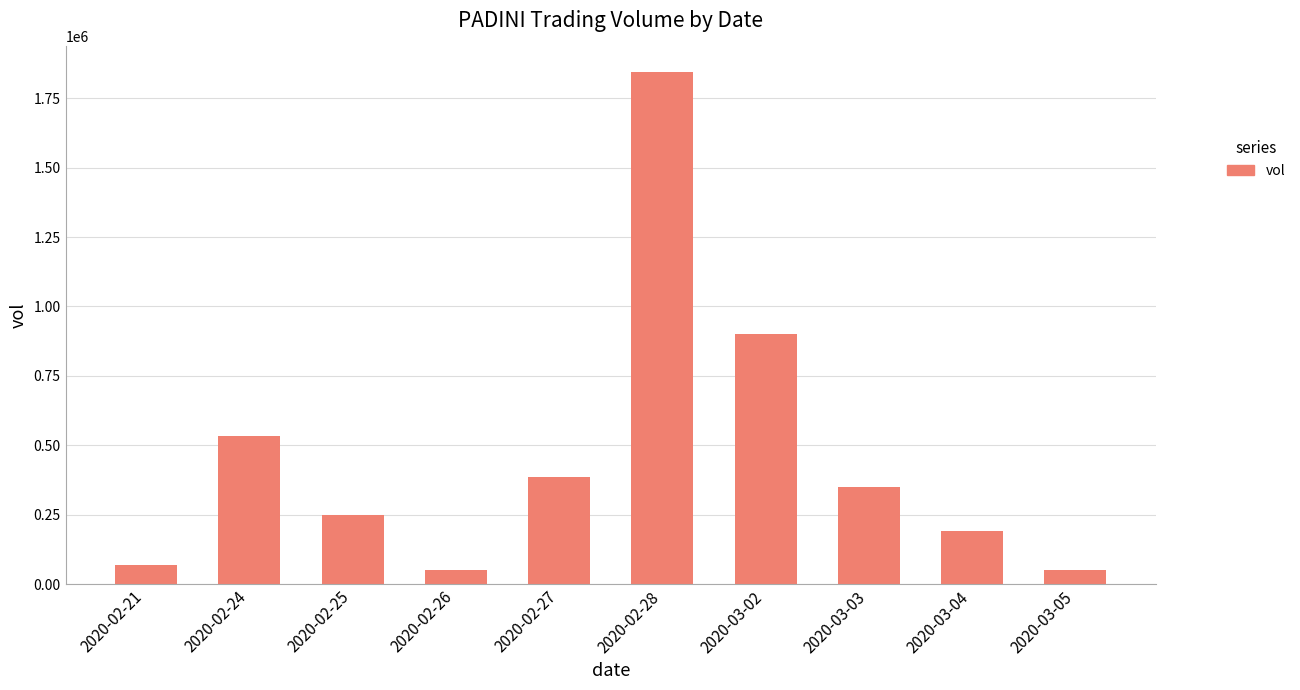

What is the difference between the second highest and minimum values?

851200